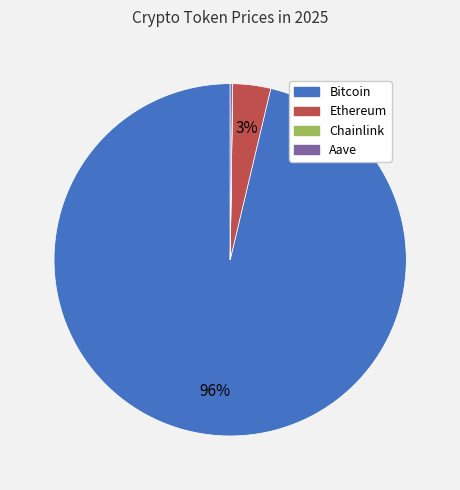

Is there any slice that represents more than half of the pie?

Yes